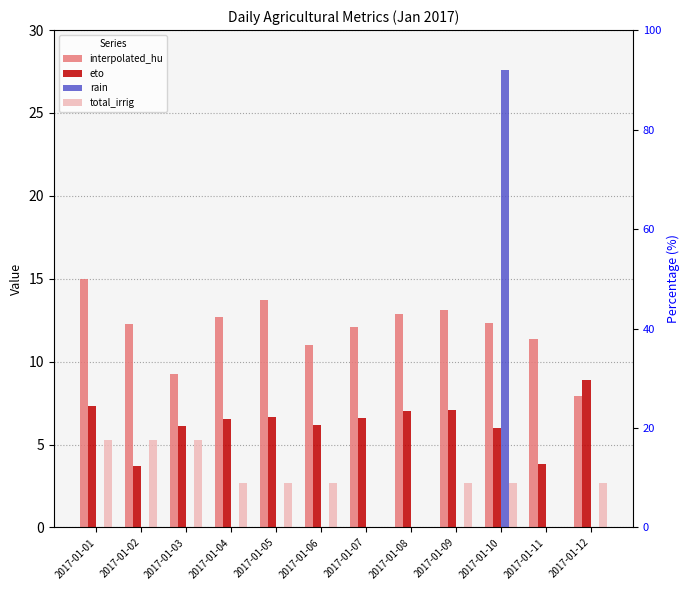

What is the average value of the interpolated_hu series?

12.0